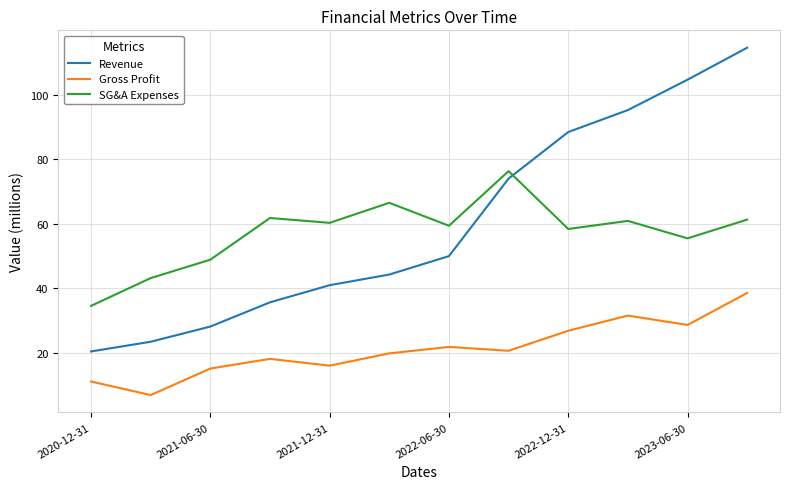

After their last crossing, which series has the higher values: Revenue or SG&A Expenses?

Revenue